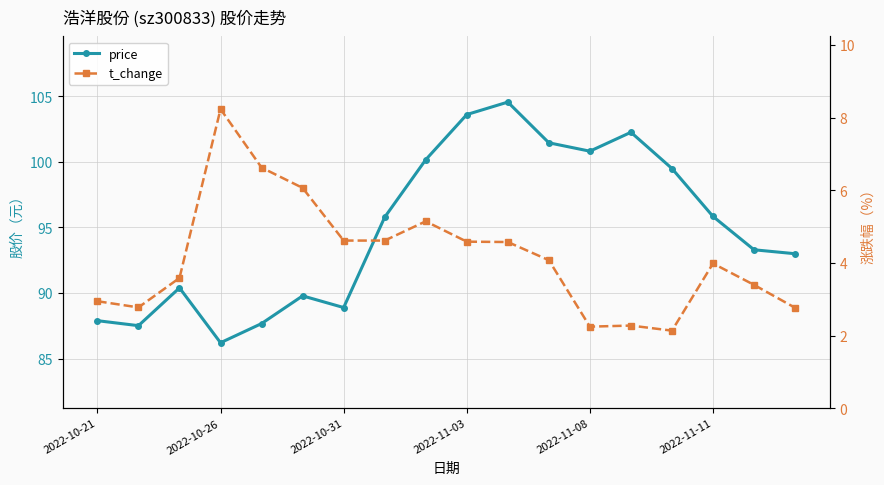

Rank the series by their maximum value, from highest to lowest.

price, t_change